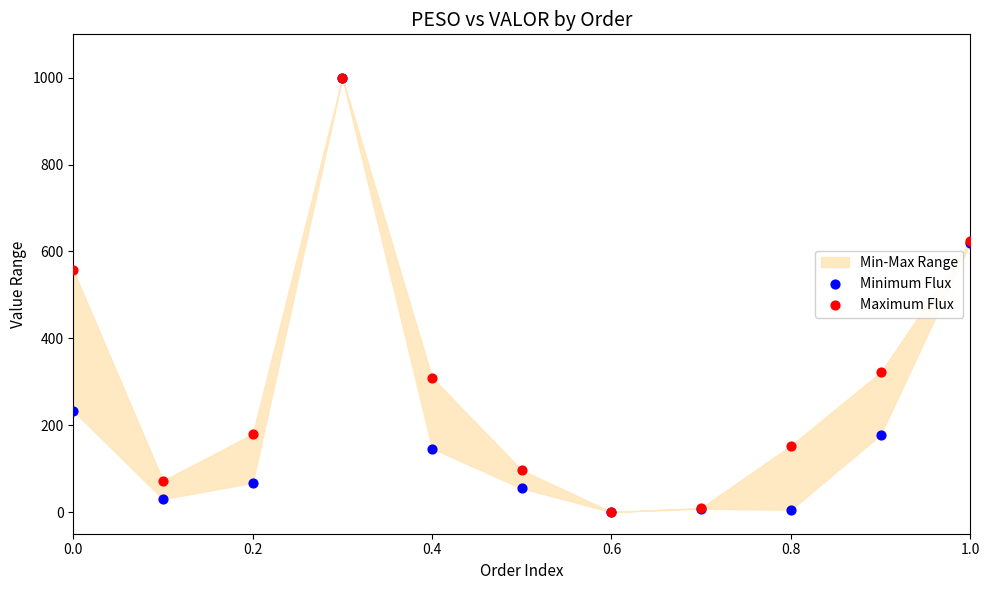

In the Minimum Flux series, what Y value is closest to 500?

619.5